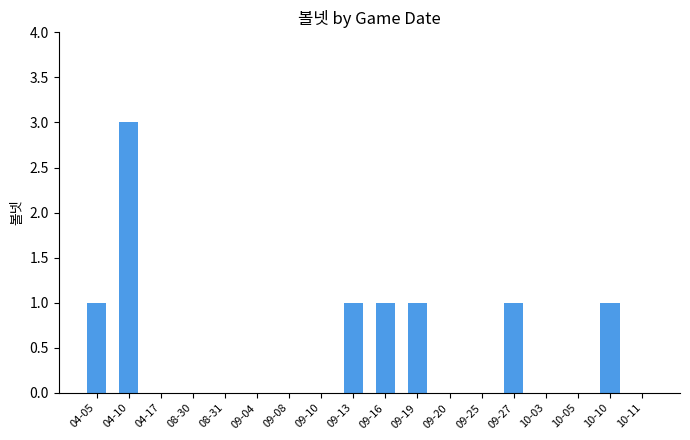

What is the greatest value displayed?

3